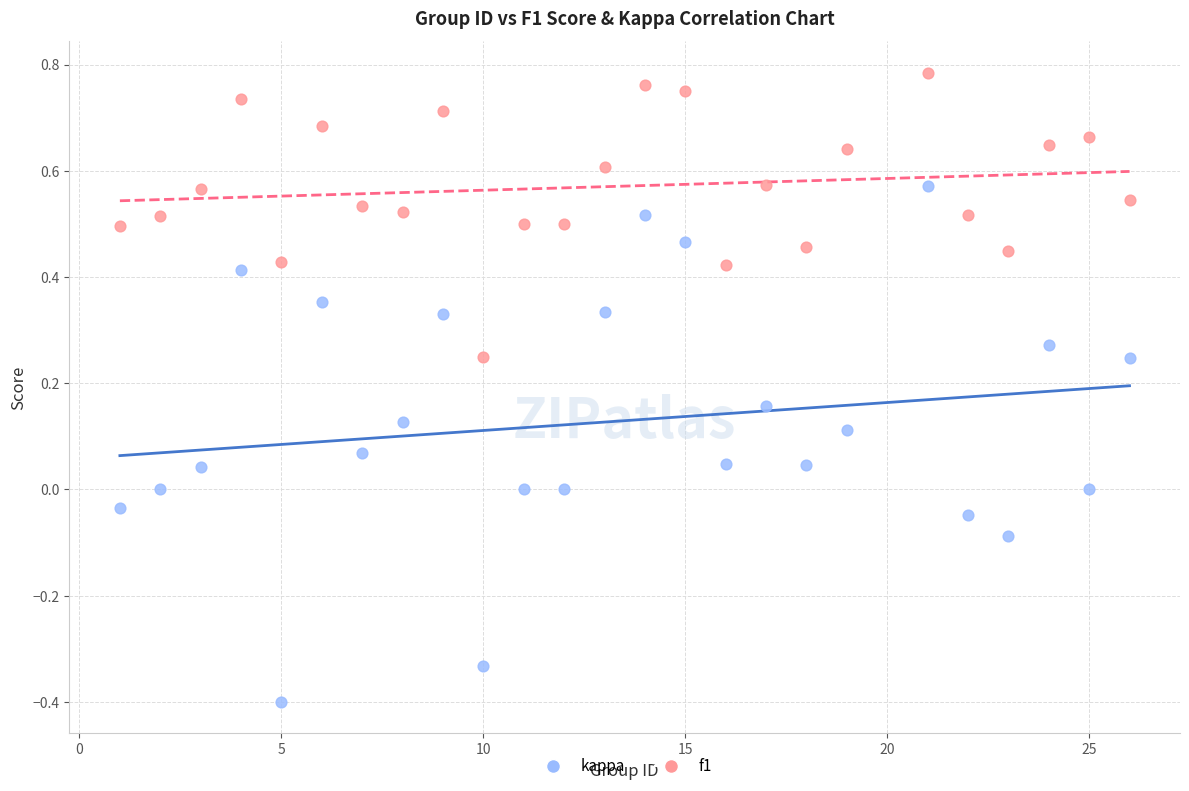

Which series contains the lowest Y value?

kappa